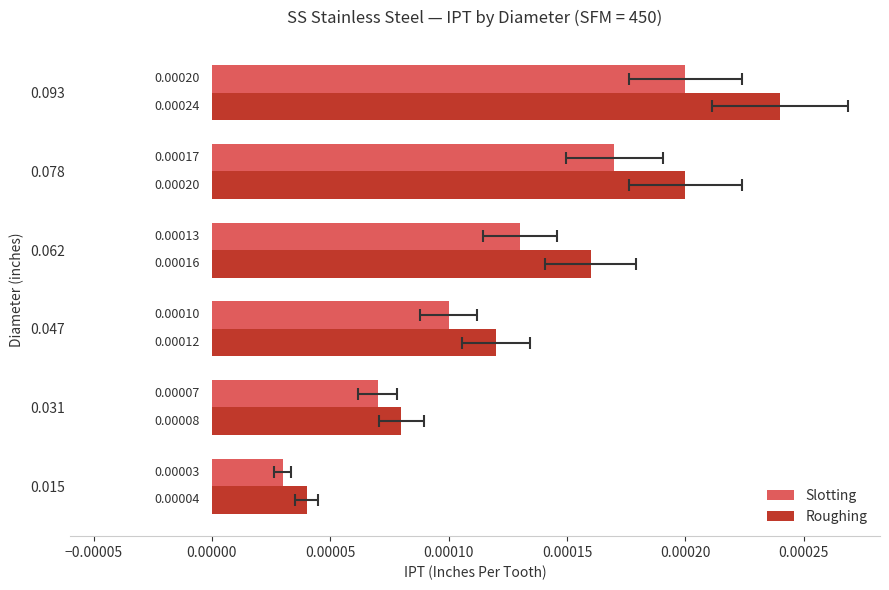

Between 0.062 and 0.078, which series saw the biggest shift?

Slotting